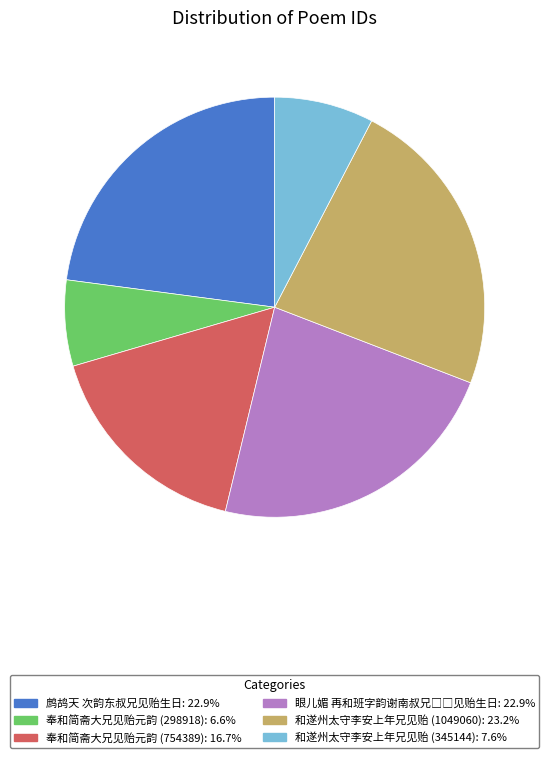

Which category has the smallest portion of the pie?

奉和简斋大兄见贻元韵 (298918)